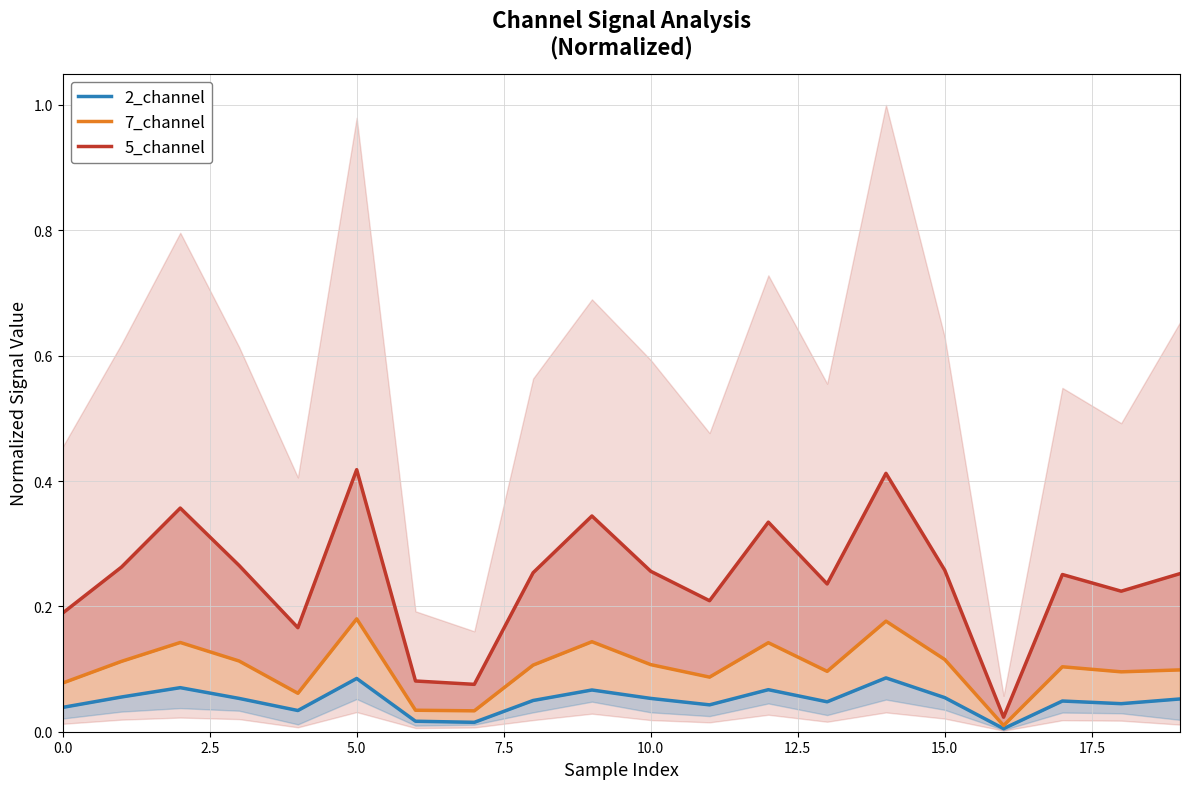

True or false: 2_channel and 7_channel cross at least once.

False